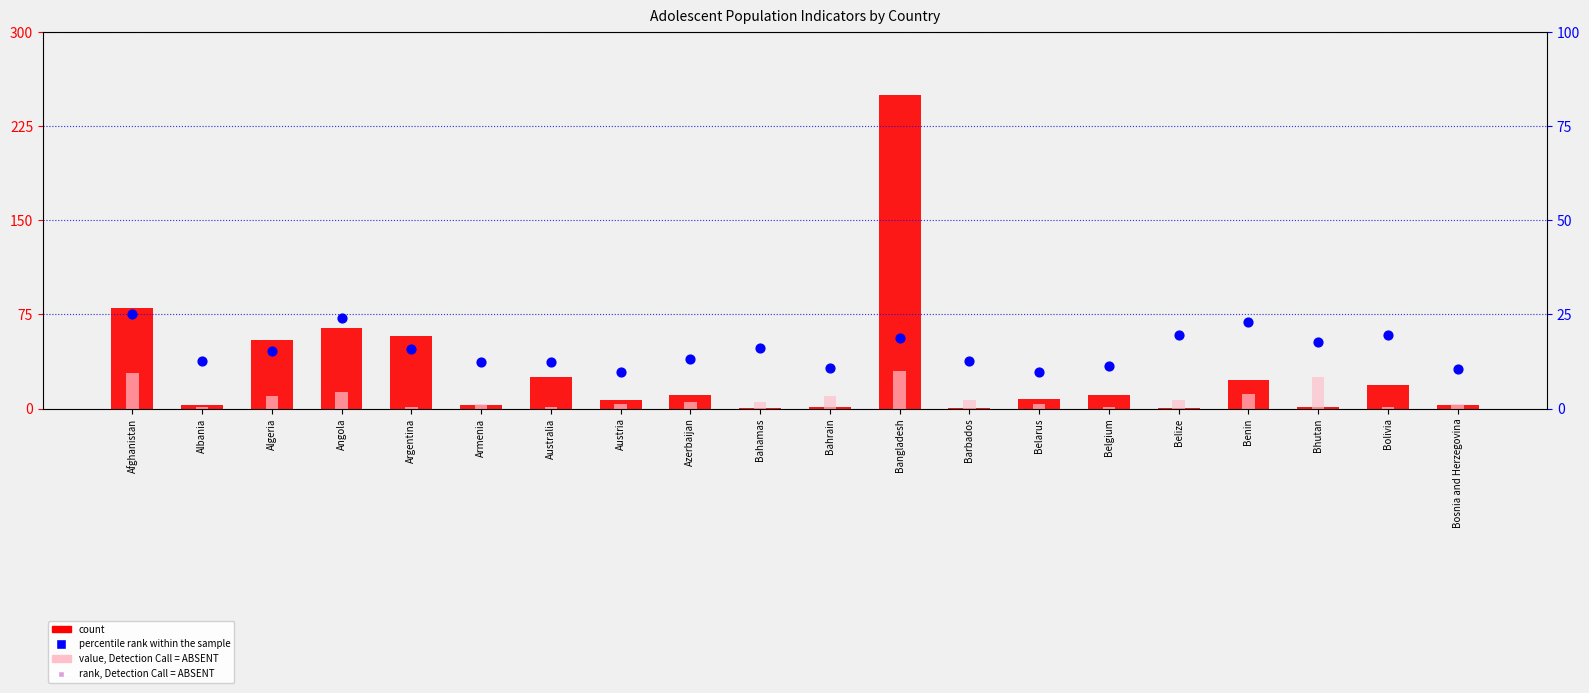

Which series reaches the maximum Y coordinate?

count